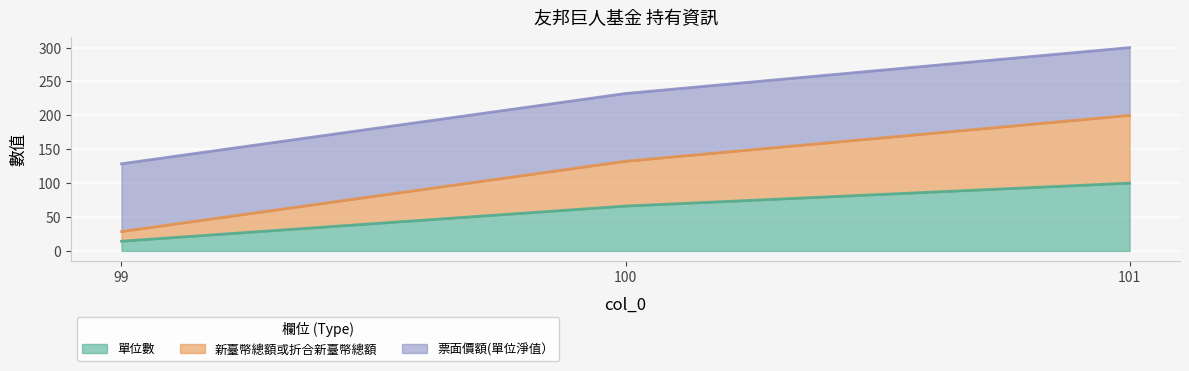

Which series has the widest spread of values?

新臺幣總額或折合新臺幣總額